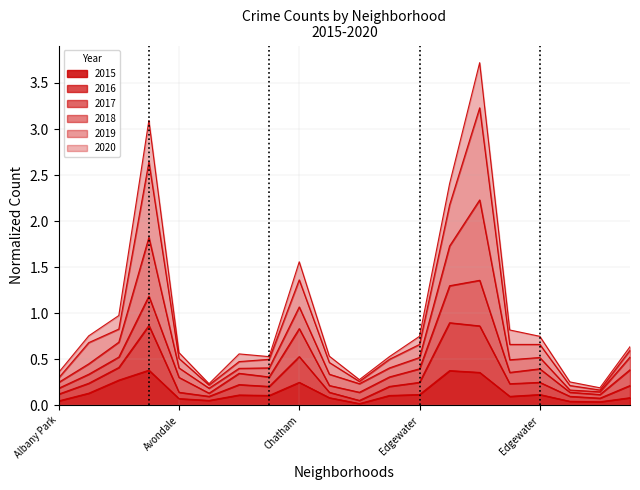

True or false: 2018 has a value of 0.1 at Albany Park.

False